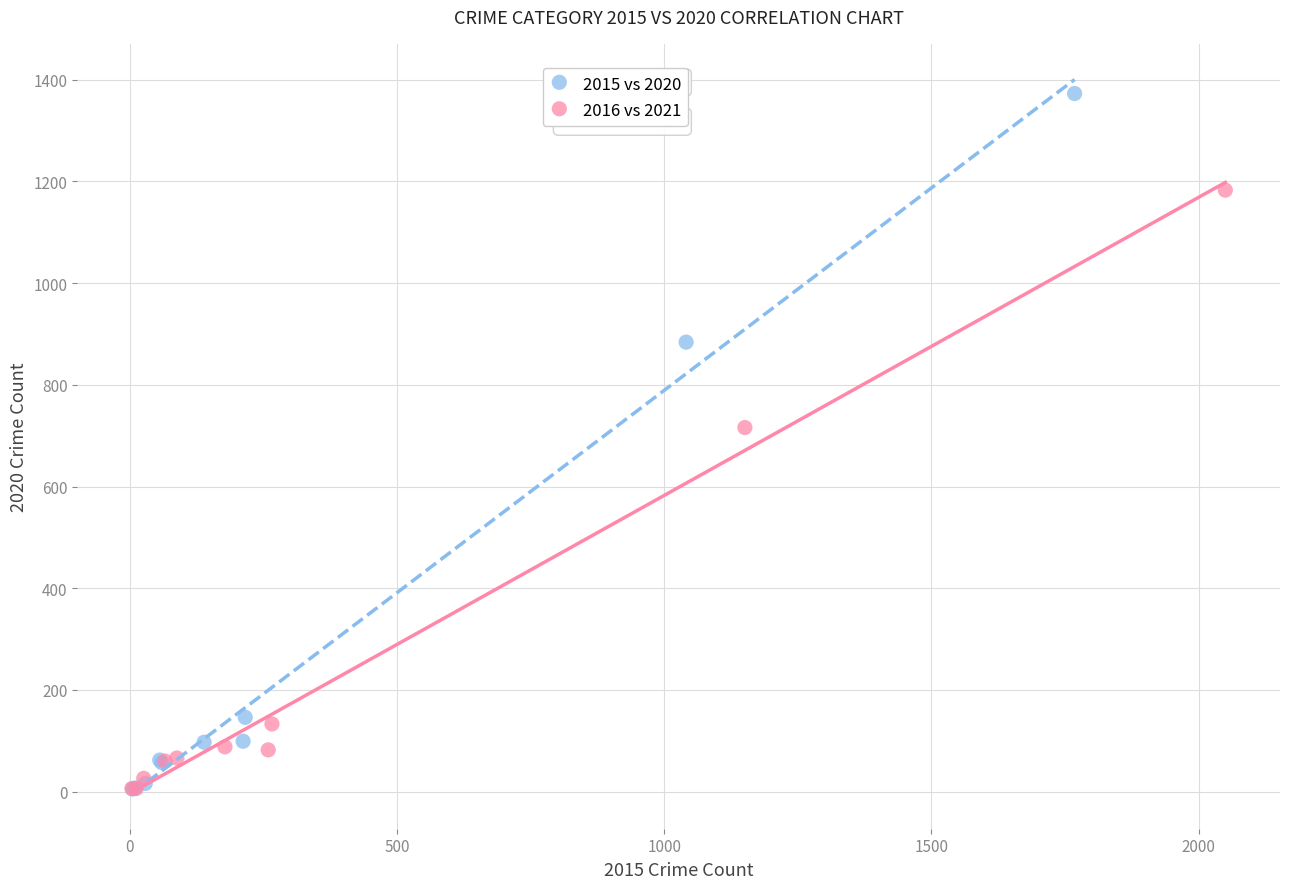

Which series has the widest spread of Y values?

2015 vs 2020